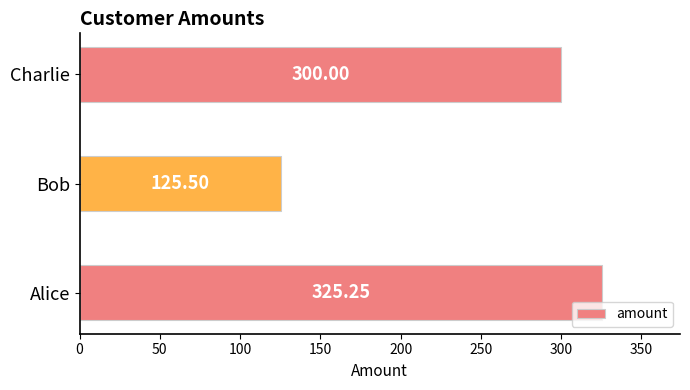

Rank the categories by value from lowest to highest.

Bob, Charlie, Alice